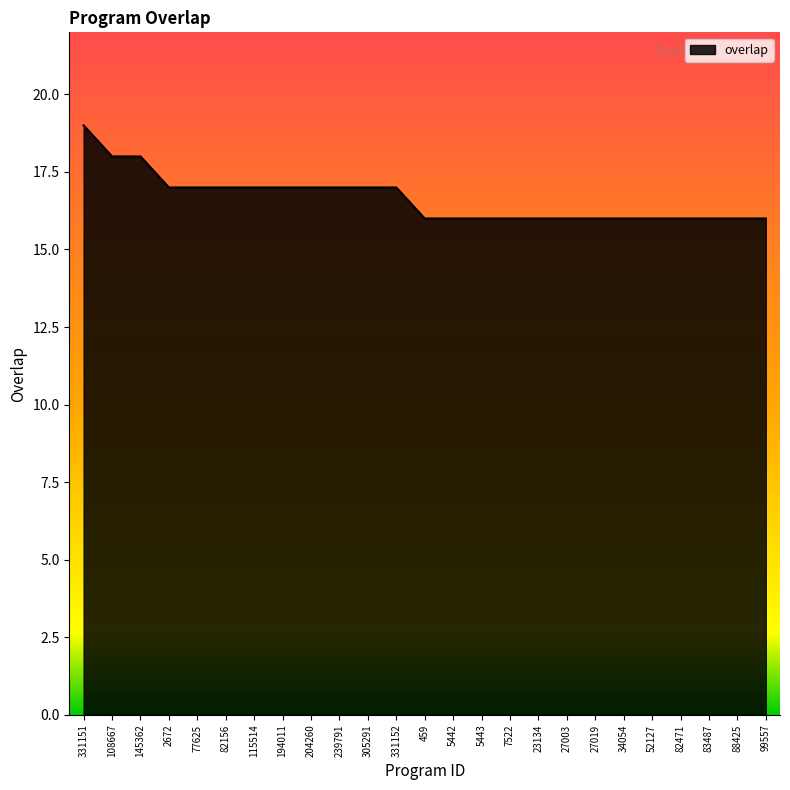

The chart shows a value of 10 at 239791. True or false?

False